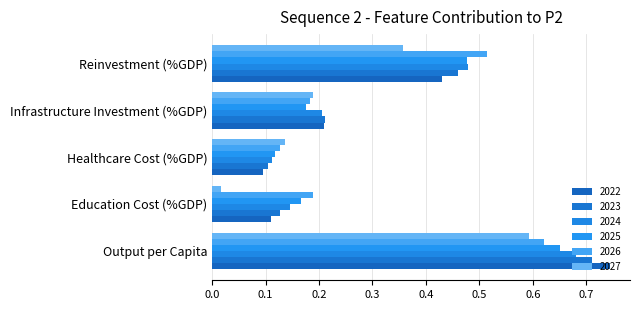

Rank the series by their maximum value, from highest to lowest.

2022, 2023, 2024, 2025, 2026, 2027